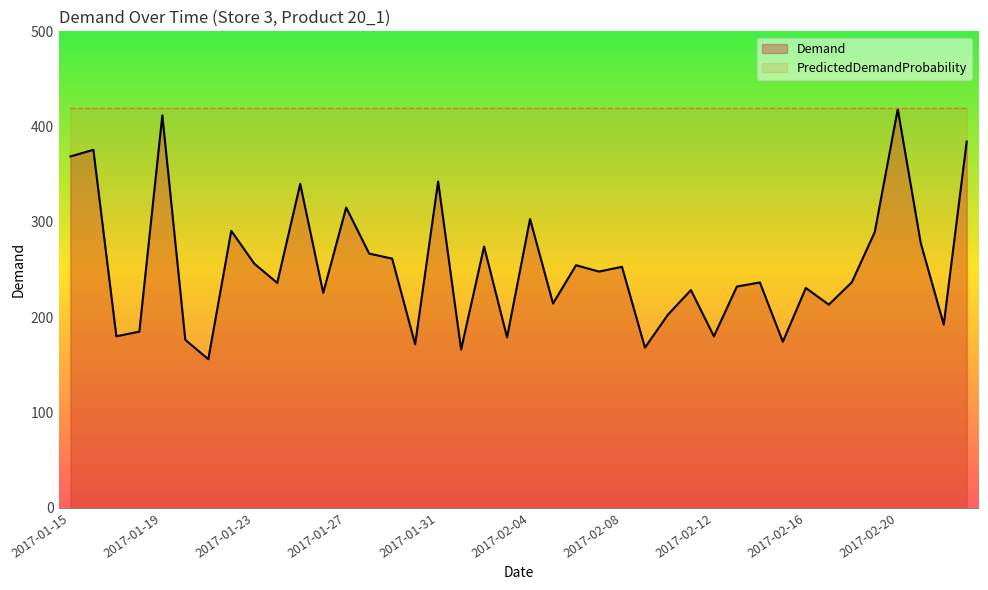

What value does the data have at 2017-02-15?

174.3